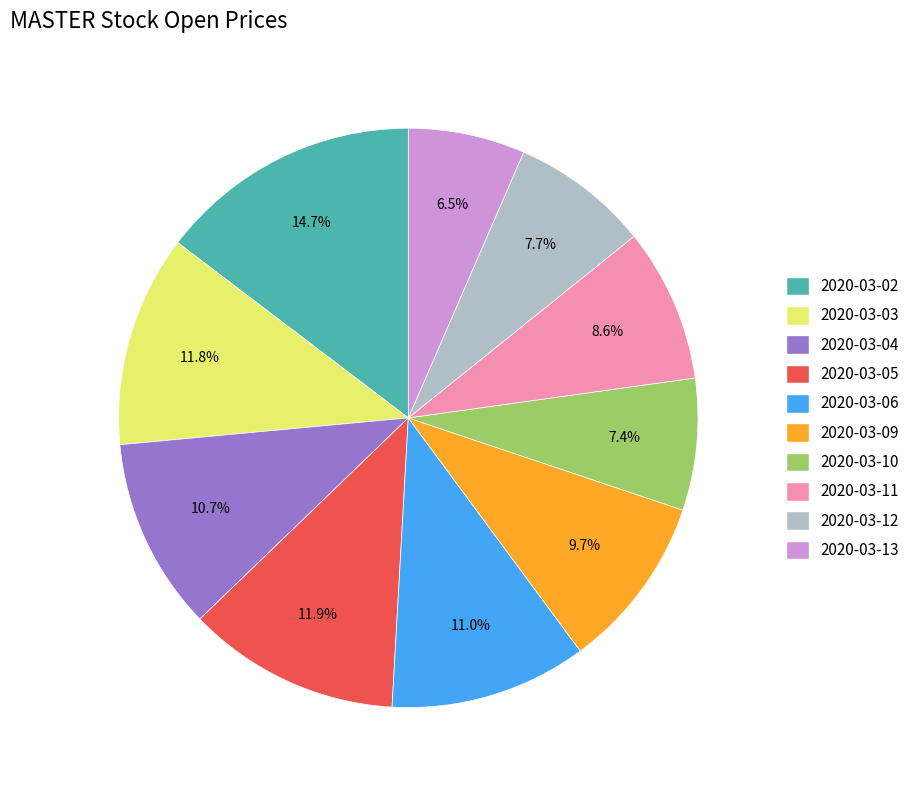

Is it true that 2020-03-10 is 18% of the pie?

False